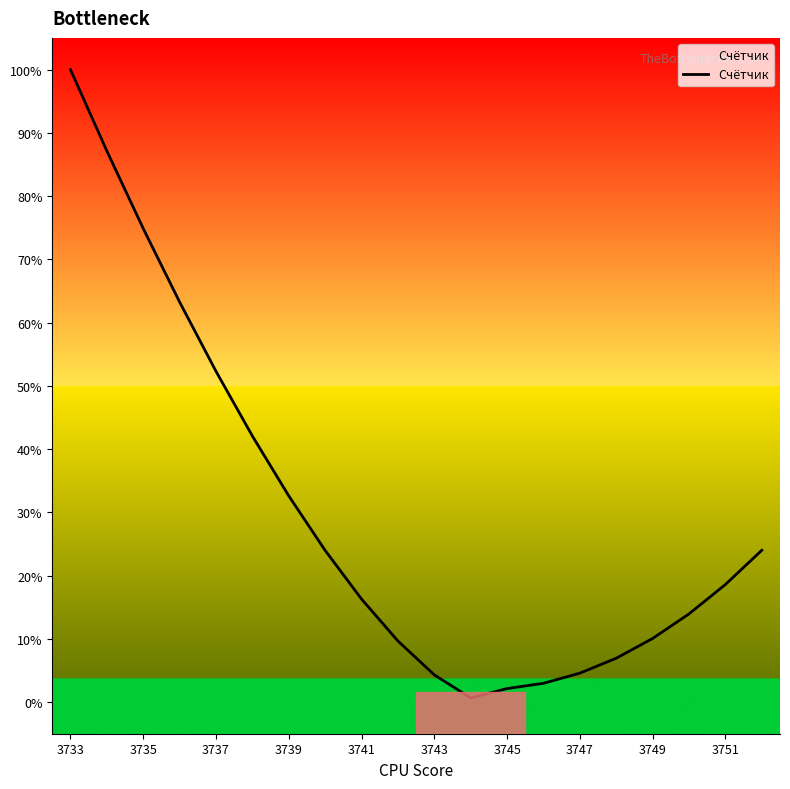

Where is the data nearest to the value 50?

3737